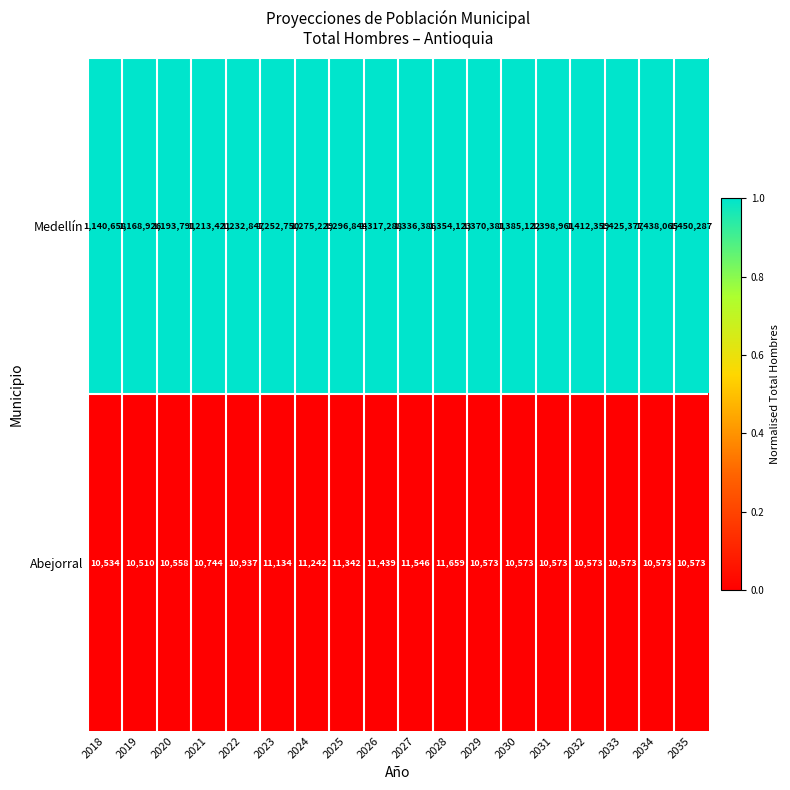

What is the greatest value displayed?

1450287